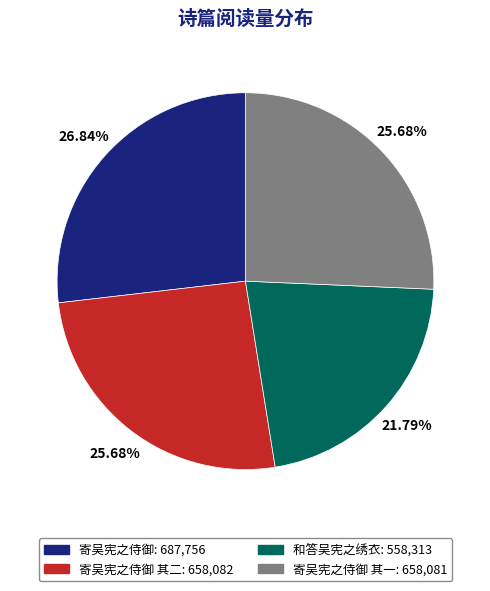

Is there any slice that represents more than half of the pie?

No